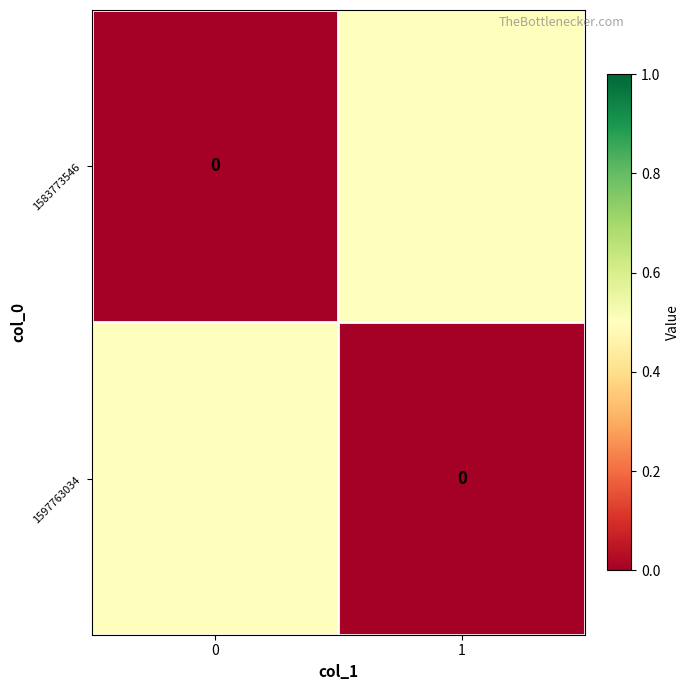

What is the sum of all 1597763034 values?

0.5